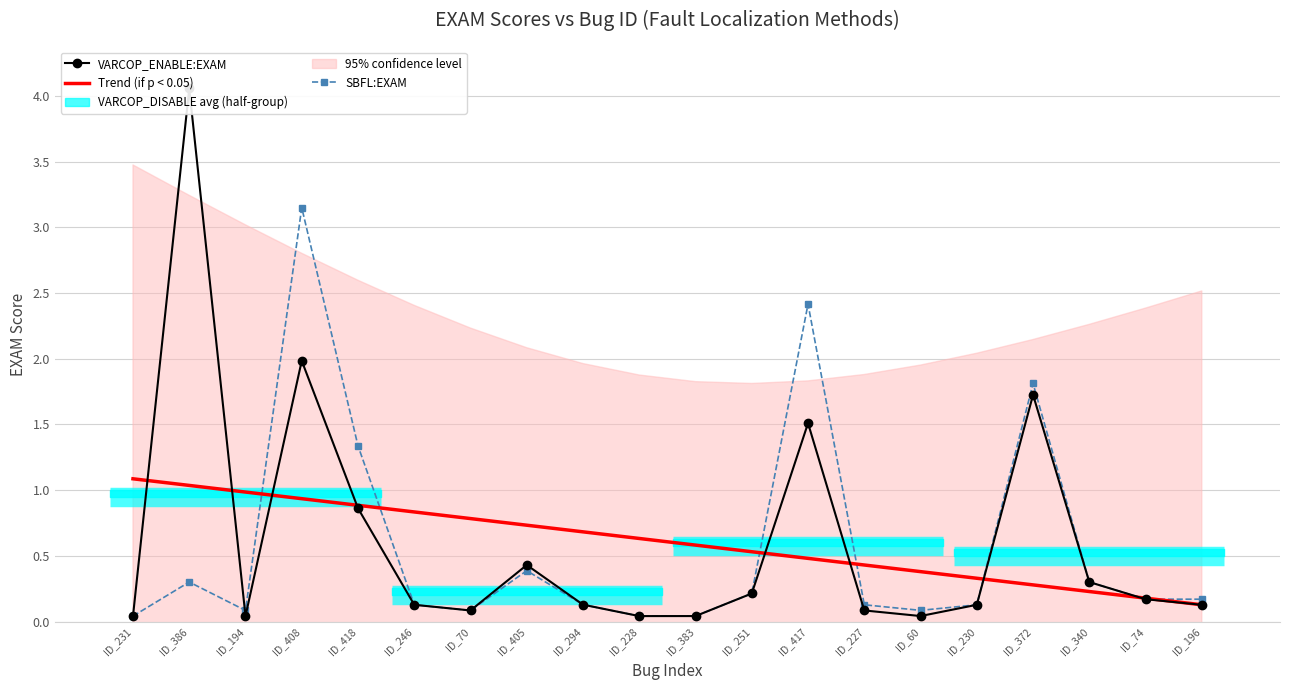

What is the difference between the Trend (if p < 0.05) values at ID_294 and ID_60?

0.3